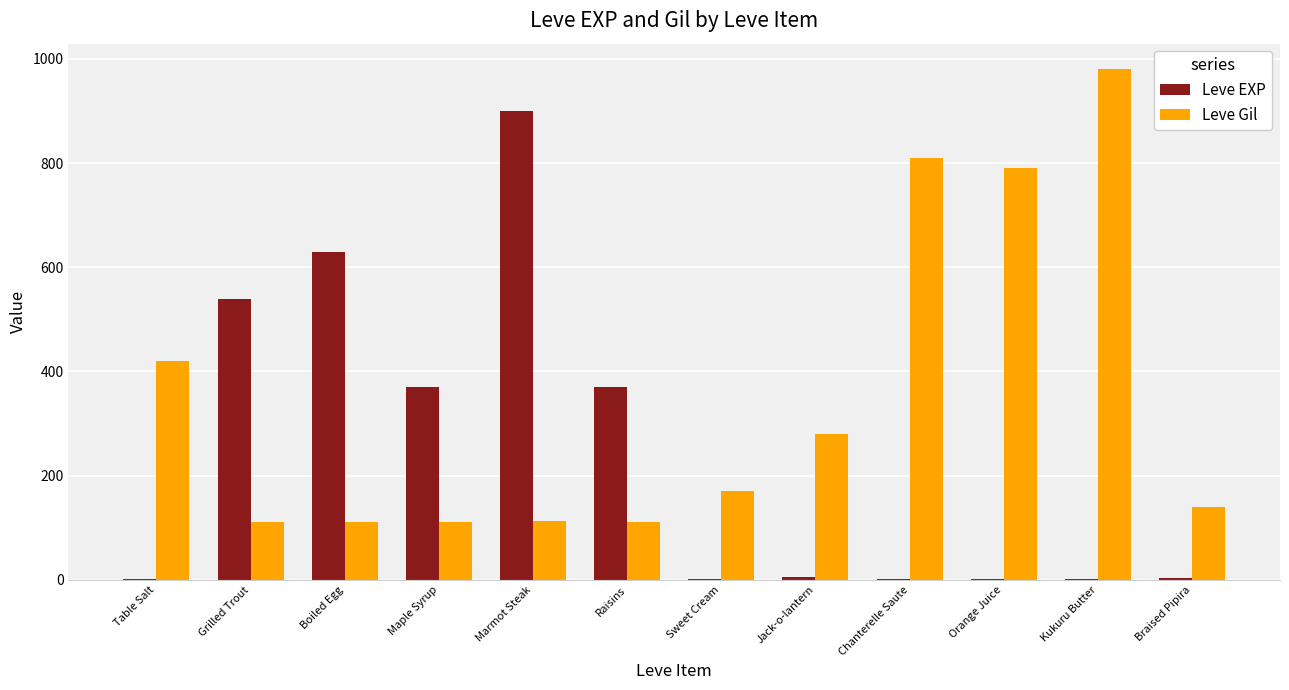

The Leve Gil series shows 790 at Orange Juice. True or false?

True